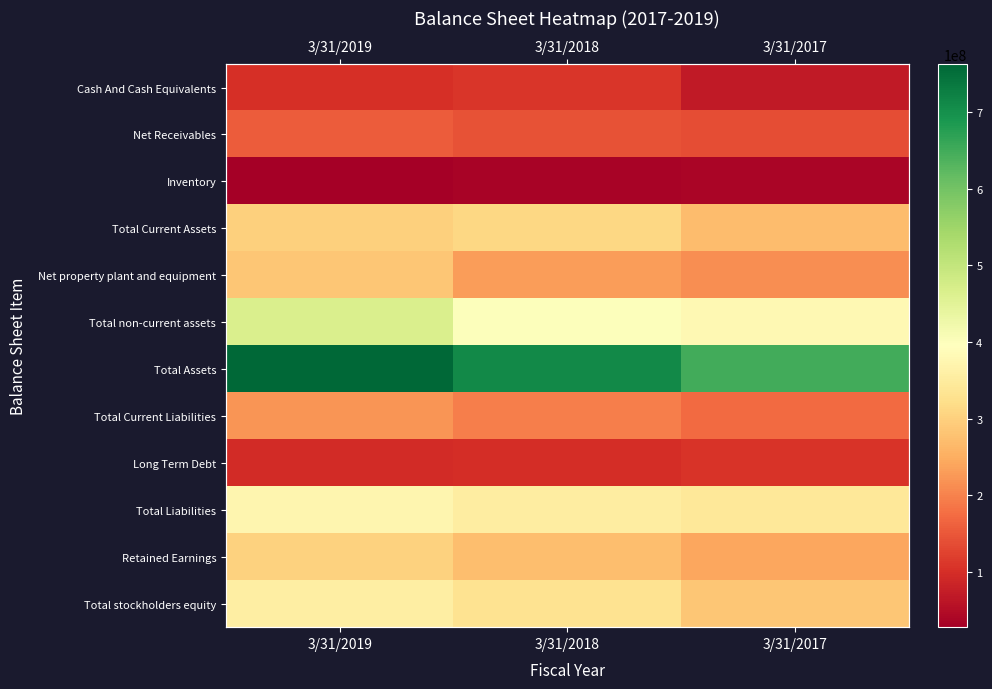

Rank the series at 3/31/2019 from lowest to highest value.

Inventory, Long Term Debt, Cash And Cash Equivalents, Net Receivables, Total Current Liabilities, Net property plant and equipment, Total Current Assets, Retained Earnings, Total stockholders equity, Total Liabilities, Total non-current assets, Total Assets